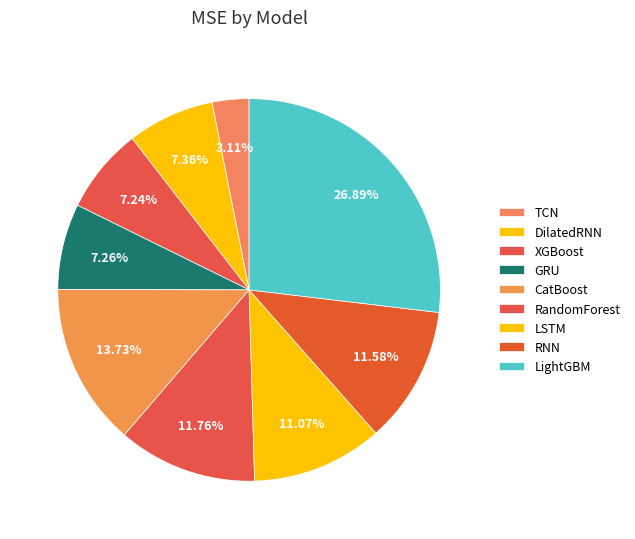

How much of the chart is everything except LightGBM?

73.1%